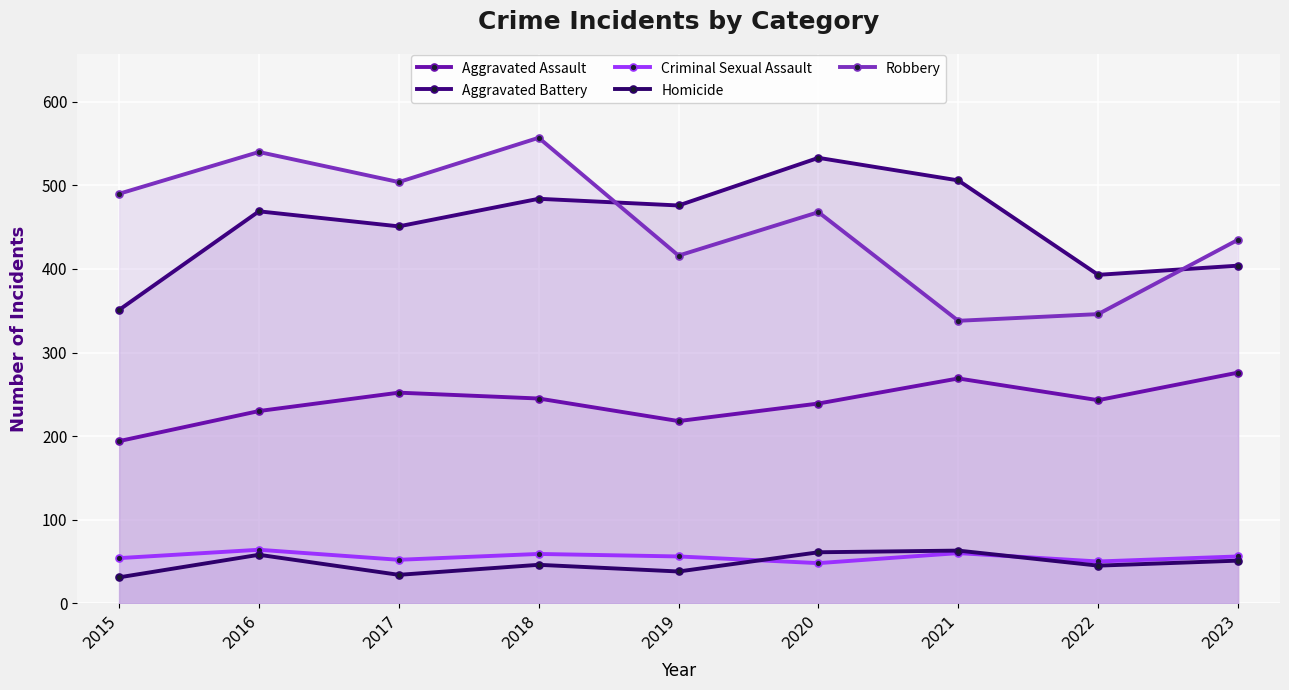

Reading right to left, list all the values displayed in this chart.

Aggravated Assault: 2023=276	2022=243	2021=269	2020=239	2019=218	2018=245	2017=252	2016=230	2015=194
Aggravated Battery: 2023=404	2022=393	2021=506	2020=533	2019=476	2018=484	2017=451	2016=469	2015=351
Criminal Sexual Assault: 2023=56	2022=50	2021=60	2020=48	2019=56	2018=59	2017=52	2016=64	2015=54
Homicide: 2023=51	2022=45	2021=63	2020=61	2019=38	2018=46	2017=34	2016=58	2015=31
Robbery: 2023=435	2022=346	2021=338	2020=468	2019=416	2018=557	2017=504	2016=540	2015=490